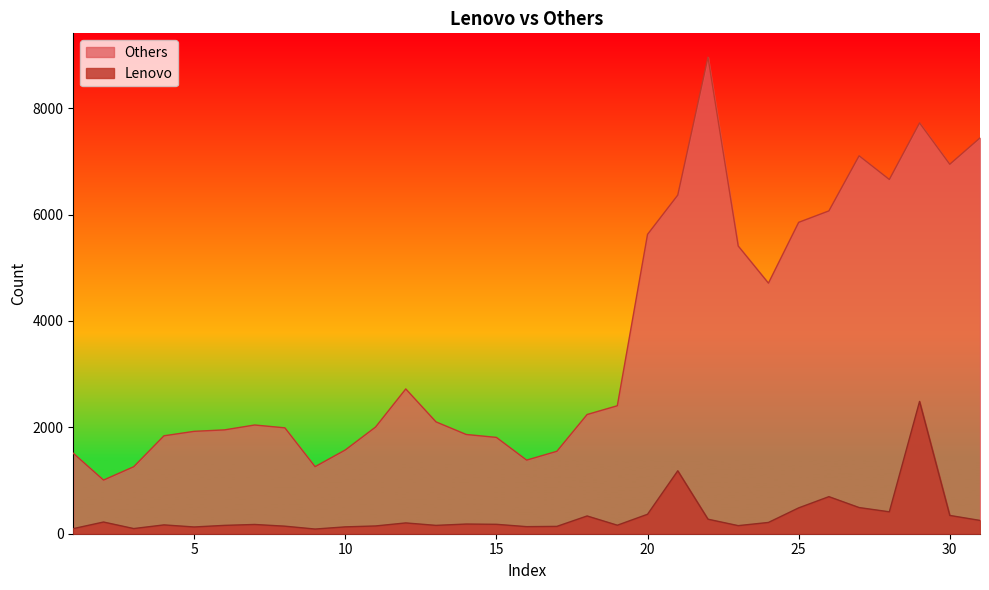

List the series in order of their overall mean, highest first.

Others, Lenovo